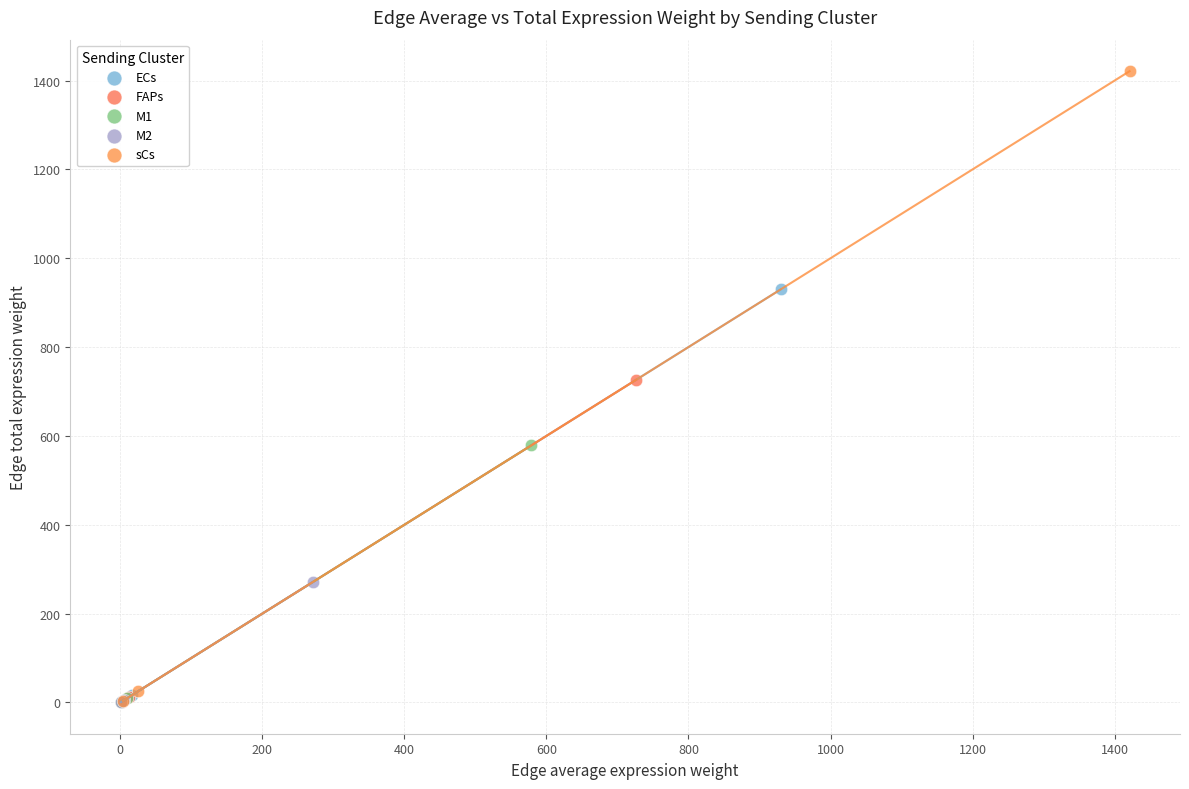

Which series has the largest Y range (max minus min)?

sCs